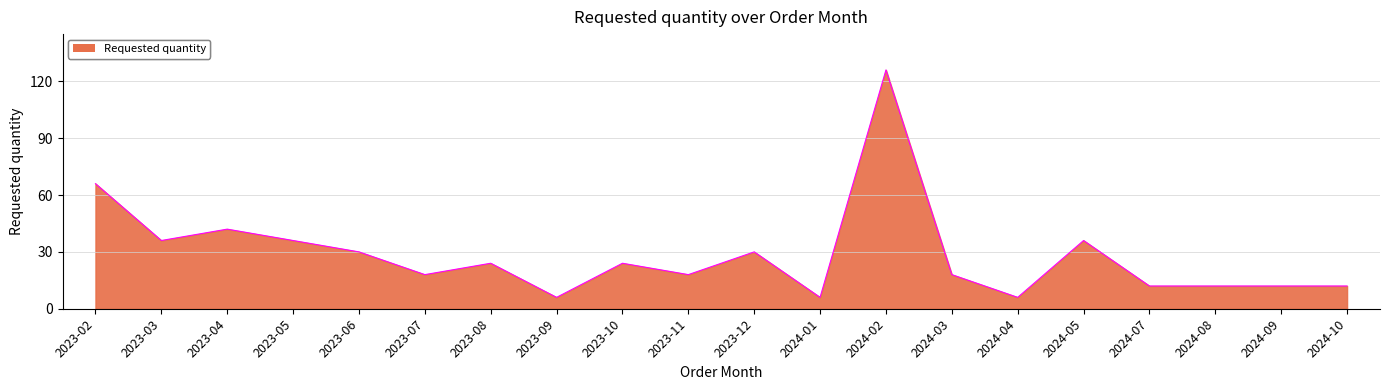

What is the sum of all values?

570